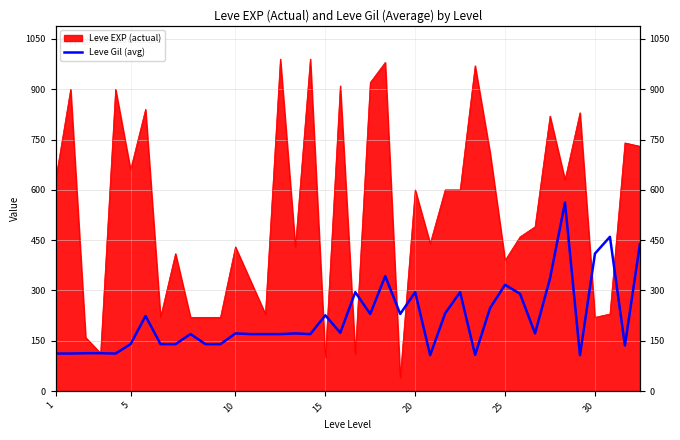

What is the label of the 39th point from the right?

5